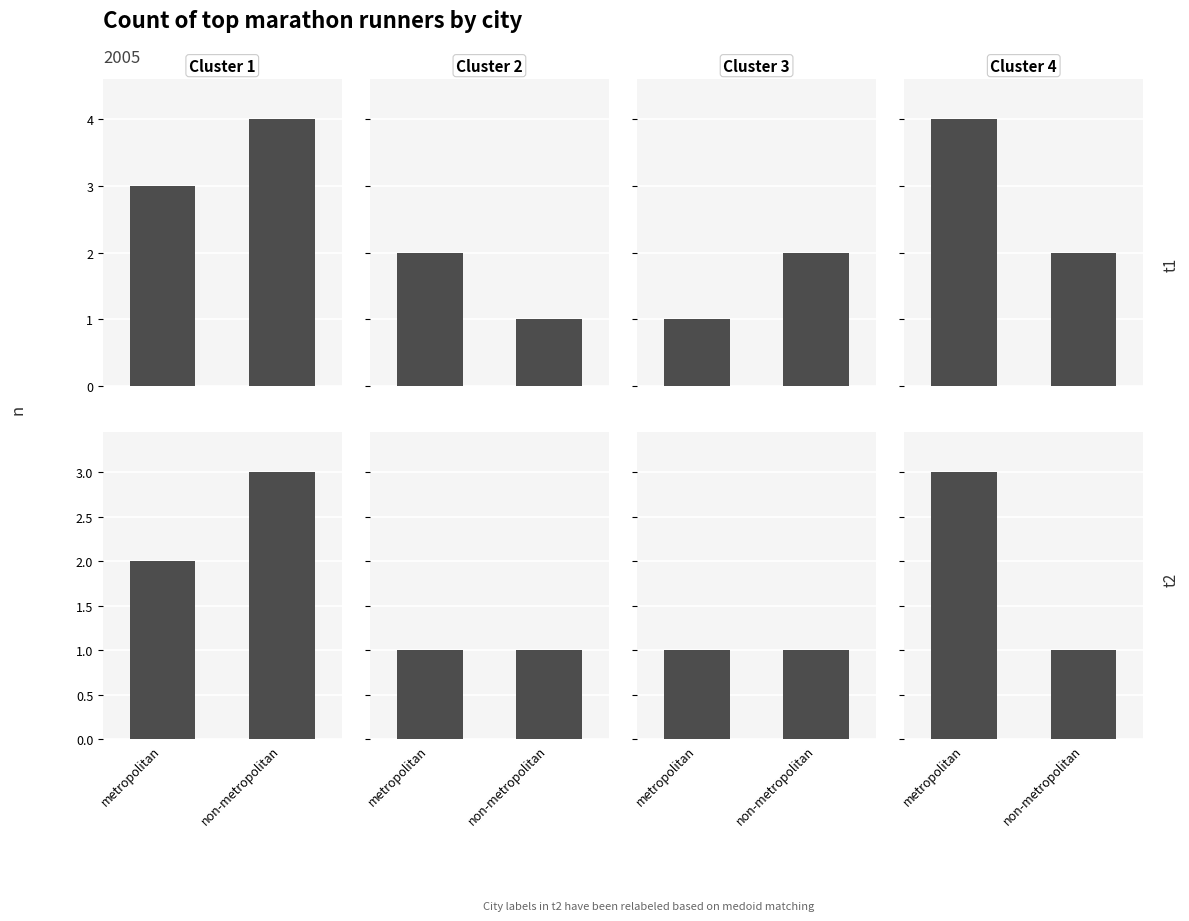

Are the bars grouped side by side (vs. stacked)?

No